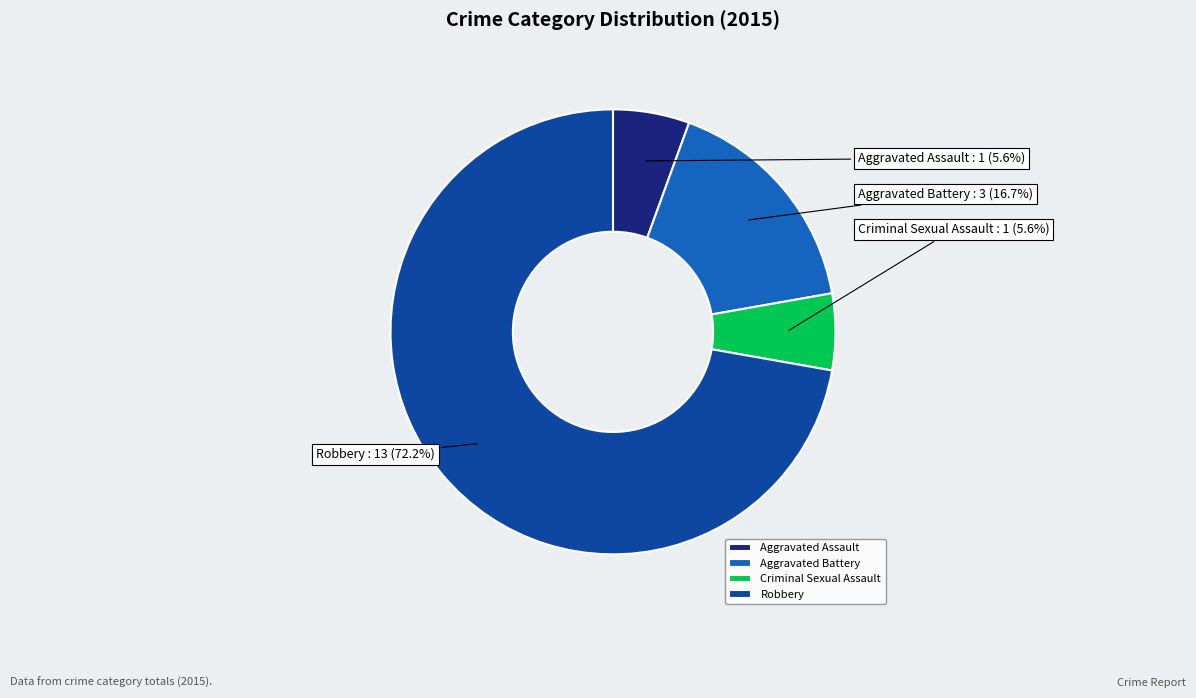

What is the largest slice in the pie chart?

Robbery